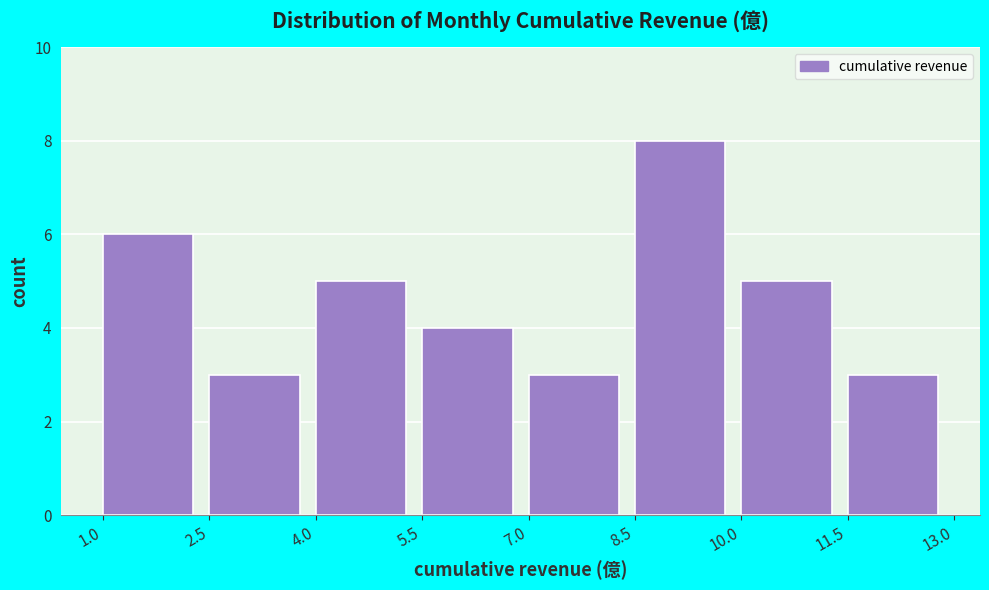

Reading left to right, transcribe this chart: for each bar, give the range it covers on the x-axis and its height. The values are not printed on the chart, so give them approximately, as read against the axis.

1.0 to 2.5: 6
2.5 to 4.0: 3
4.0 to 5.5: 5
5.5 to 7.0: 4
7.0 to 8.5: 3
8.5 to 10.0: 8
10.0 to 11.5: 5
11.5 to 13.0: 3